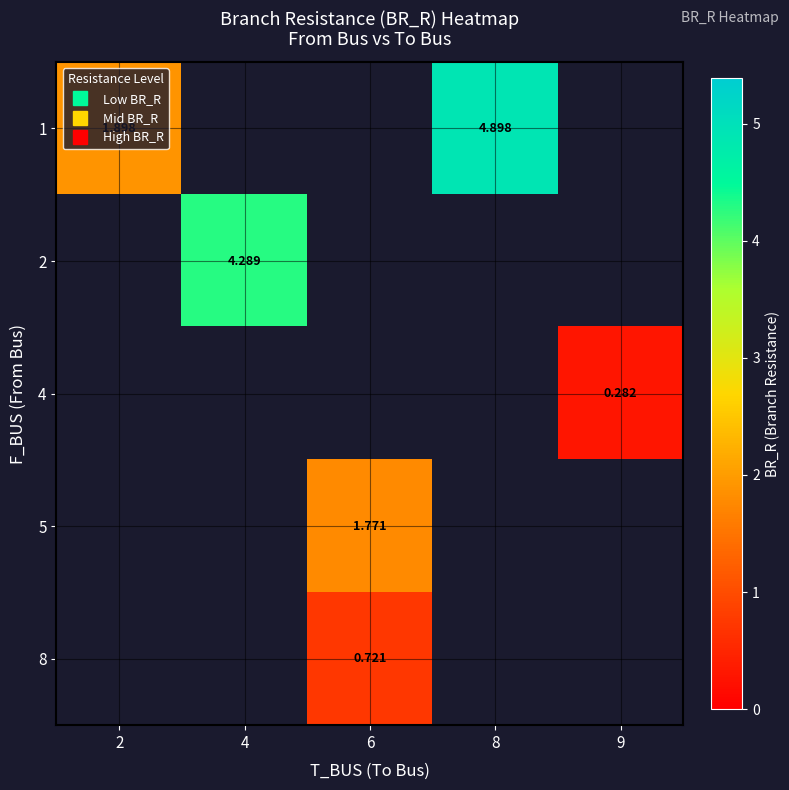

Which series has the largest range (max minus min)?

1